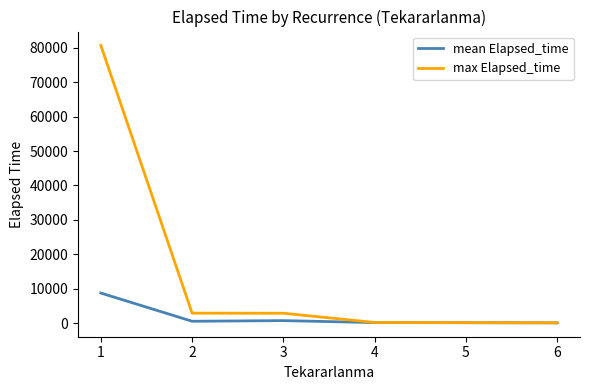

How many lines are shown in the chart?

2